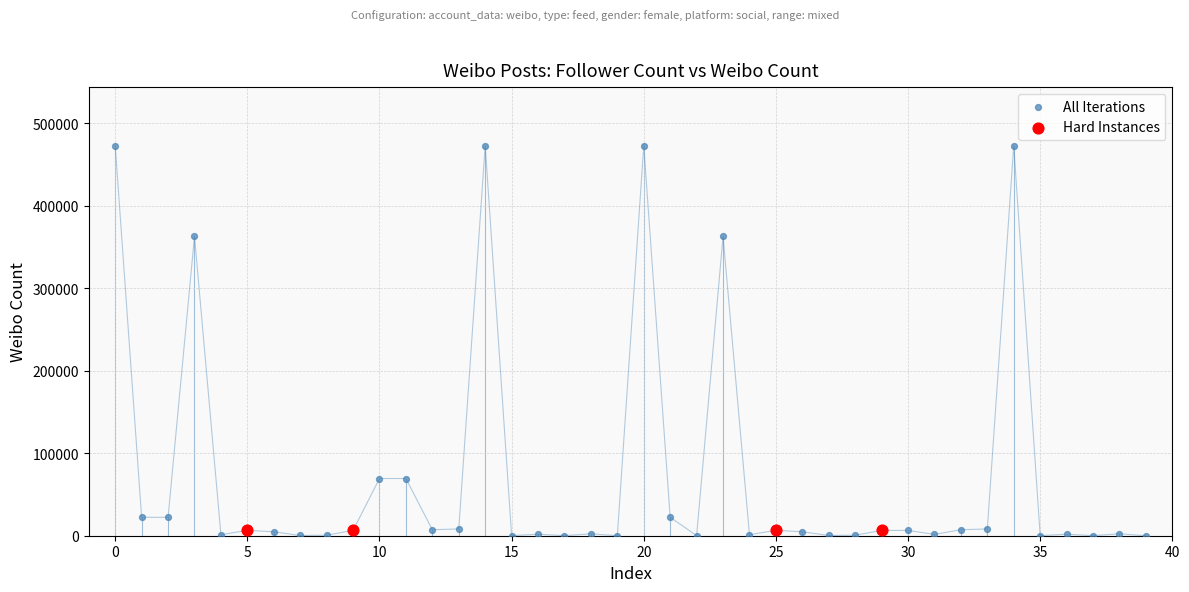

Which series reaches the maximum Y coordinate?

All Iterations